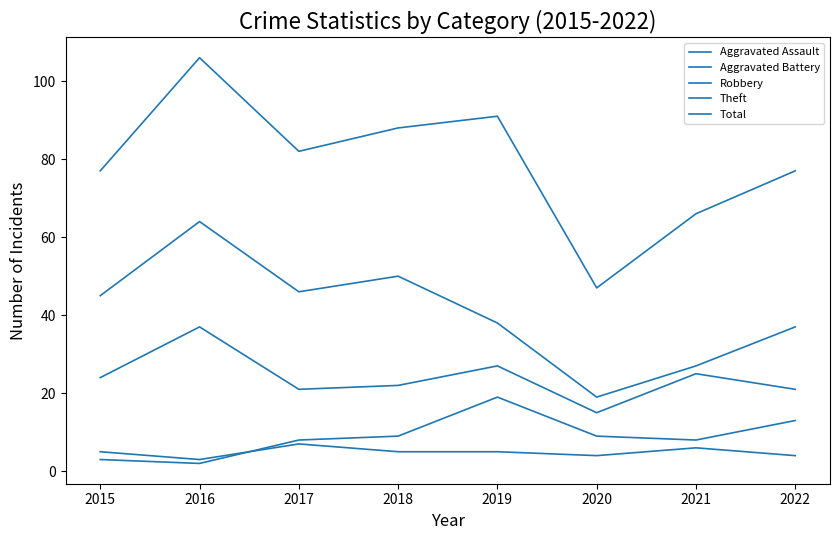

Does the chart have visible grid lines?

No